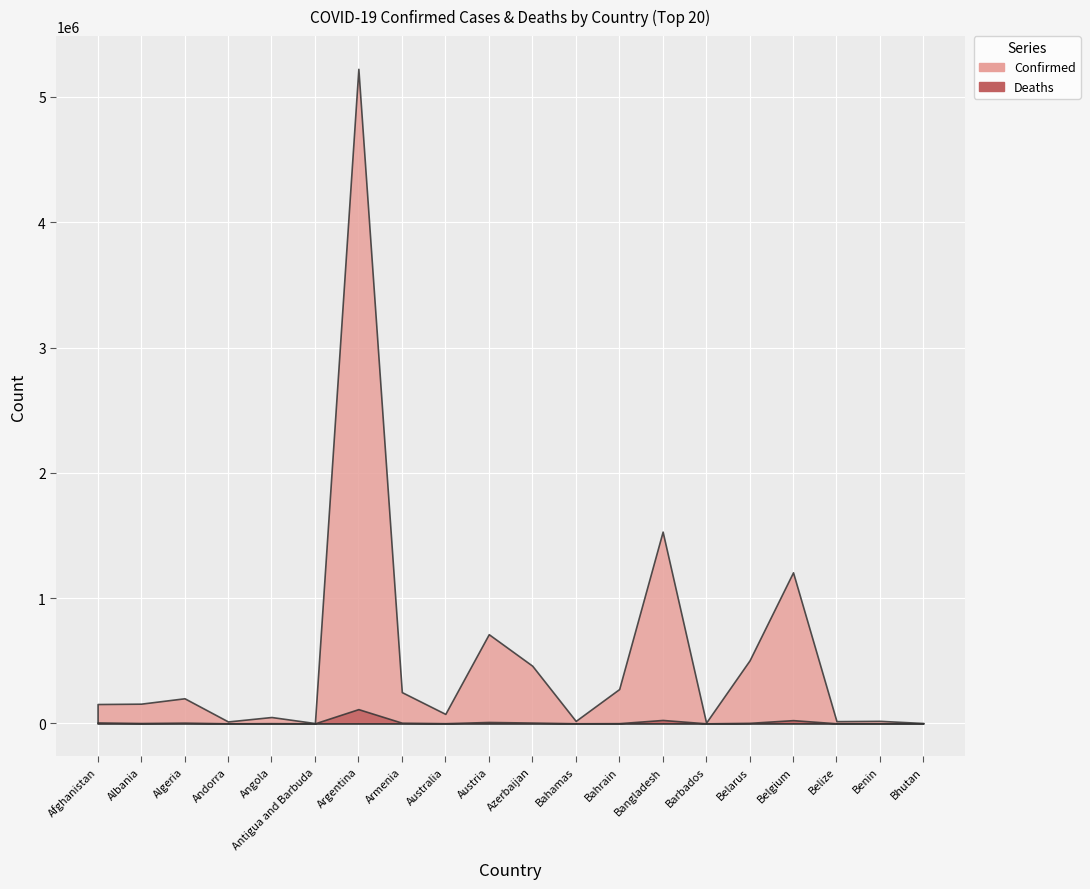

Between Afghanistan and Bahrain, which series saw the biggest shift?

Confirmed